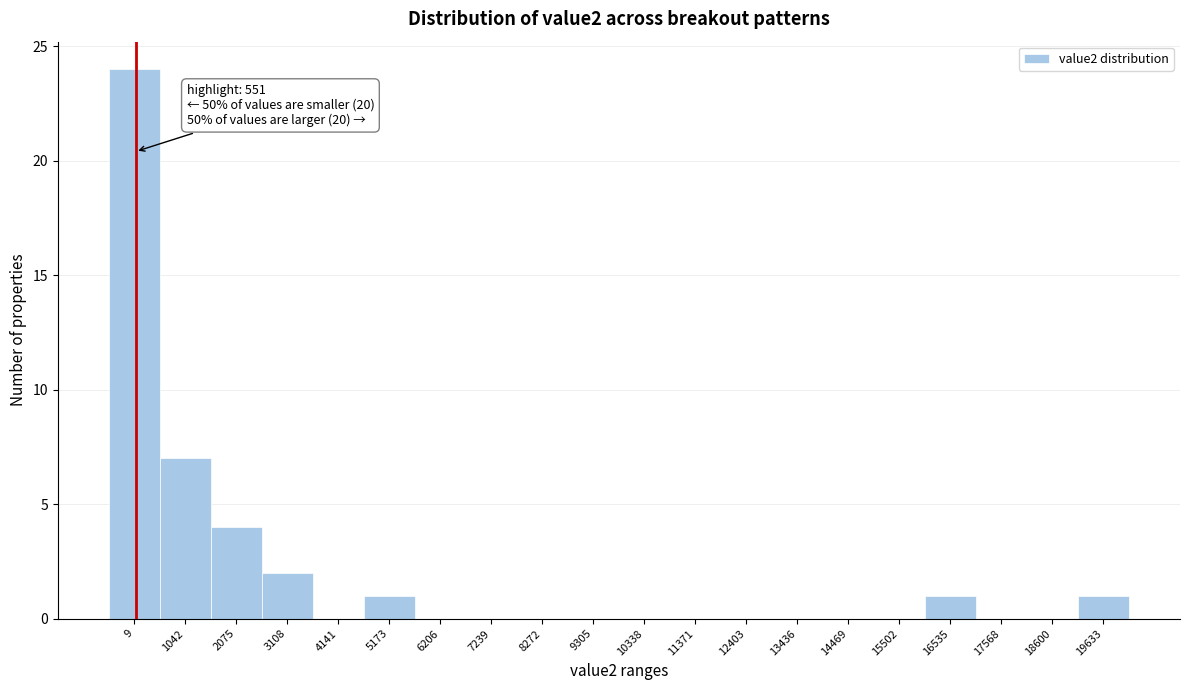

Reading left to right, what are all the values shown in this chart?

9=24	1042=7	2075=4	3108=2	4141=0	5173=1	6206=0	7239=0	8272=0	9305=0	10338=0	11371=0	12403=0	13436=0	14469=0	15502=0	16535=1	17568=0	18600=0	19633=1